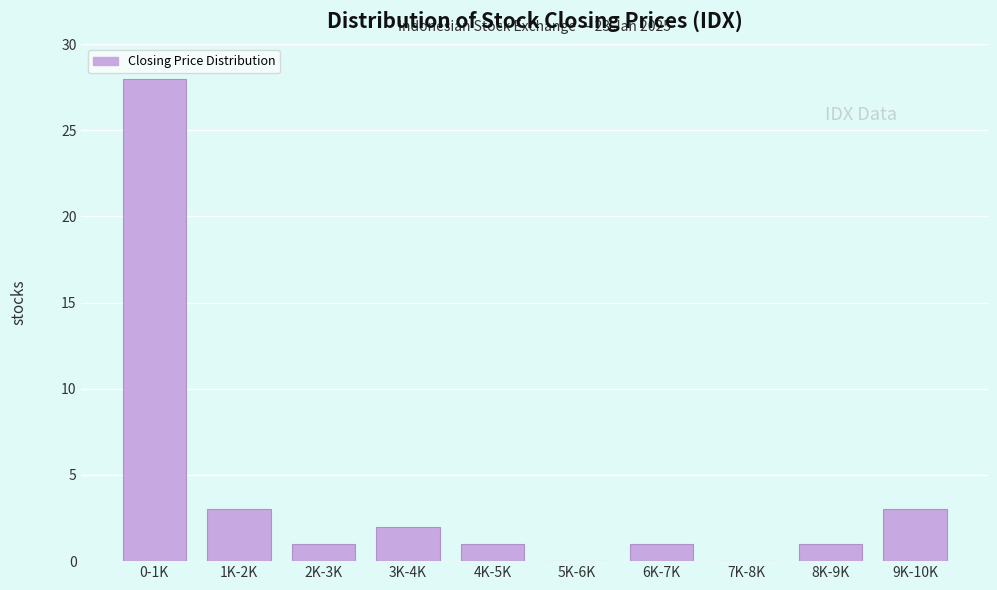

Reading left to right, list all the values displayed in this chart.

0-1K=28	1K-2K=3	2K-3K=1	3K-4K=2	4K-5K=1	5K-6K=0	6K-7K=1	7K-8K=0	8K-9K=1	9K-10K=3